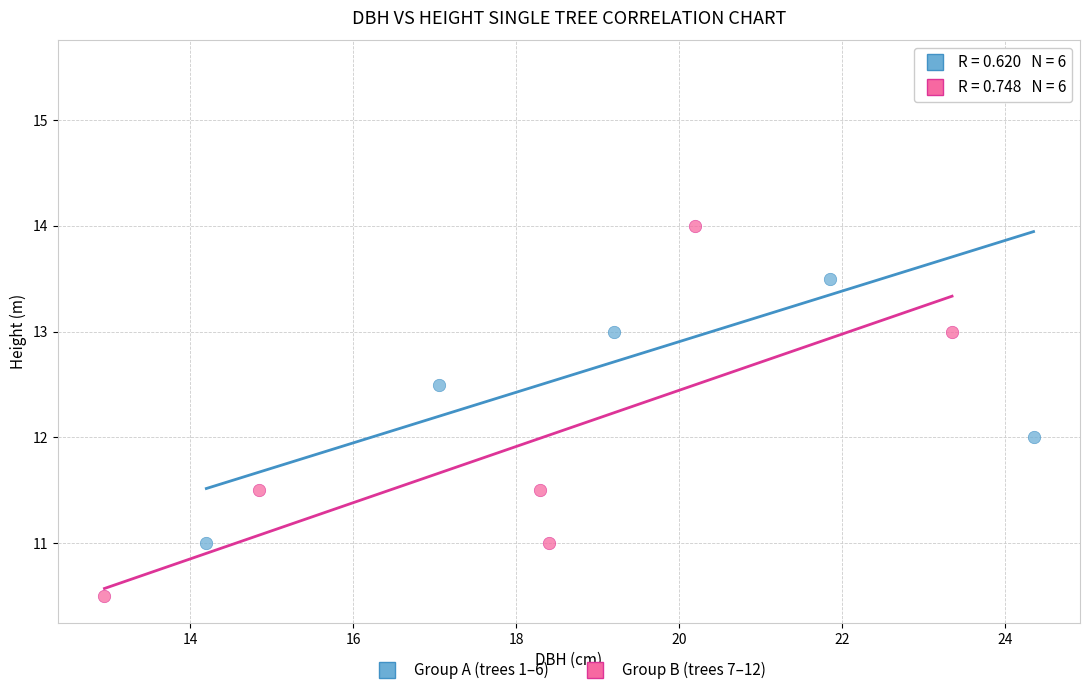

Which series has the widest spread of Y values?

Group A (trees 1–6)